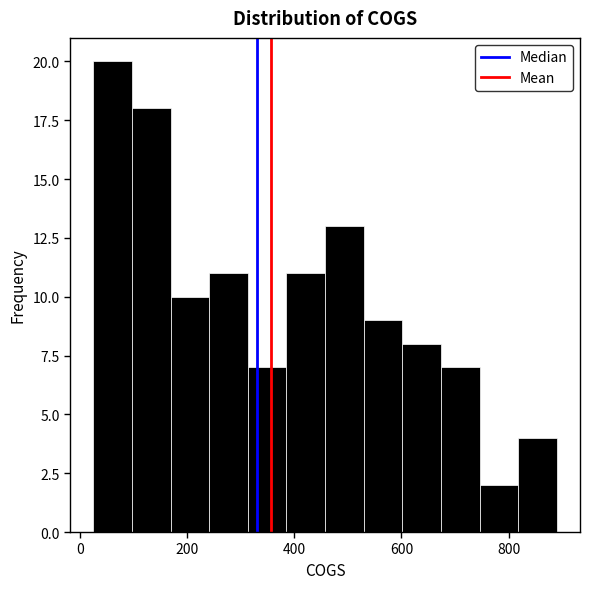

Read against the x-axis, roughly where is the centre of the tallest bar?

60